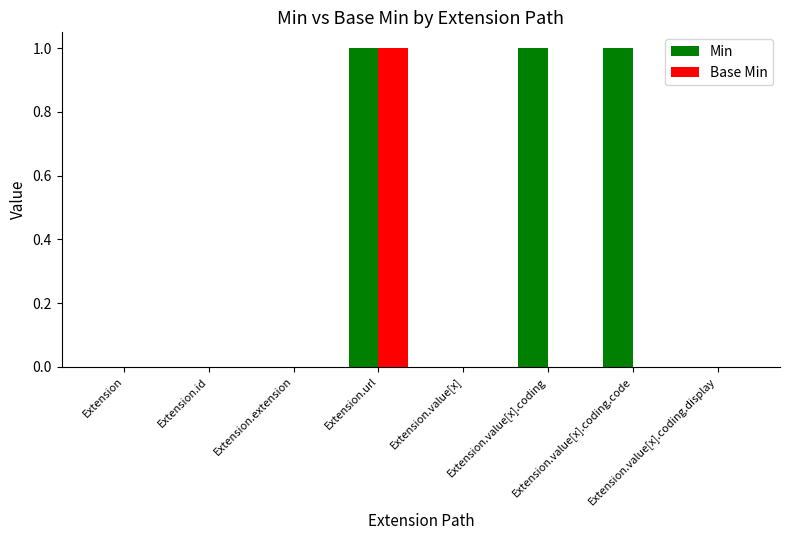

Which series has the largest total across all categories?

Min